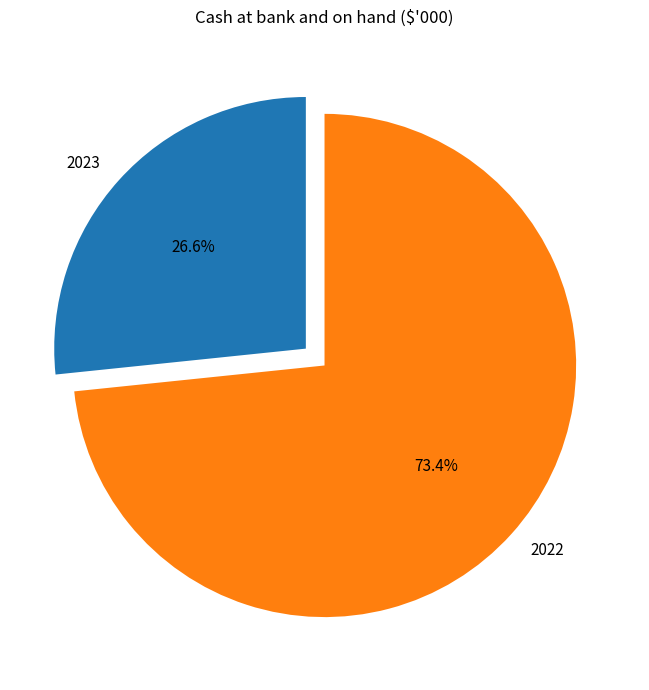

Which category has the smallest portion of the pie?

2023